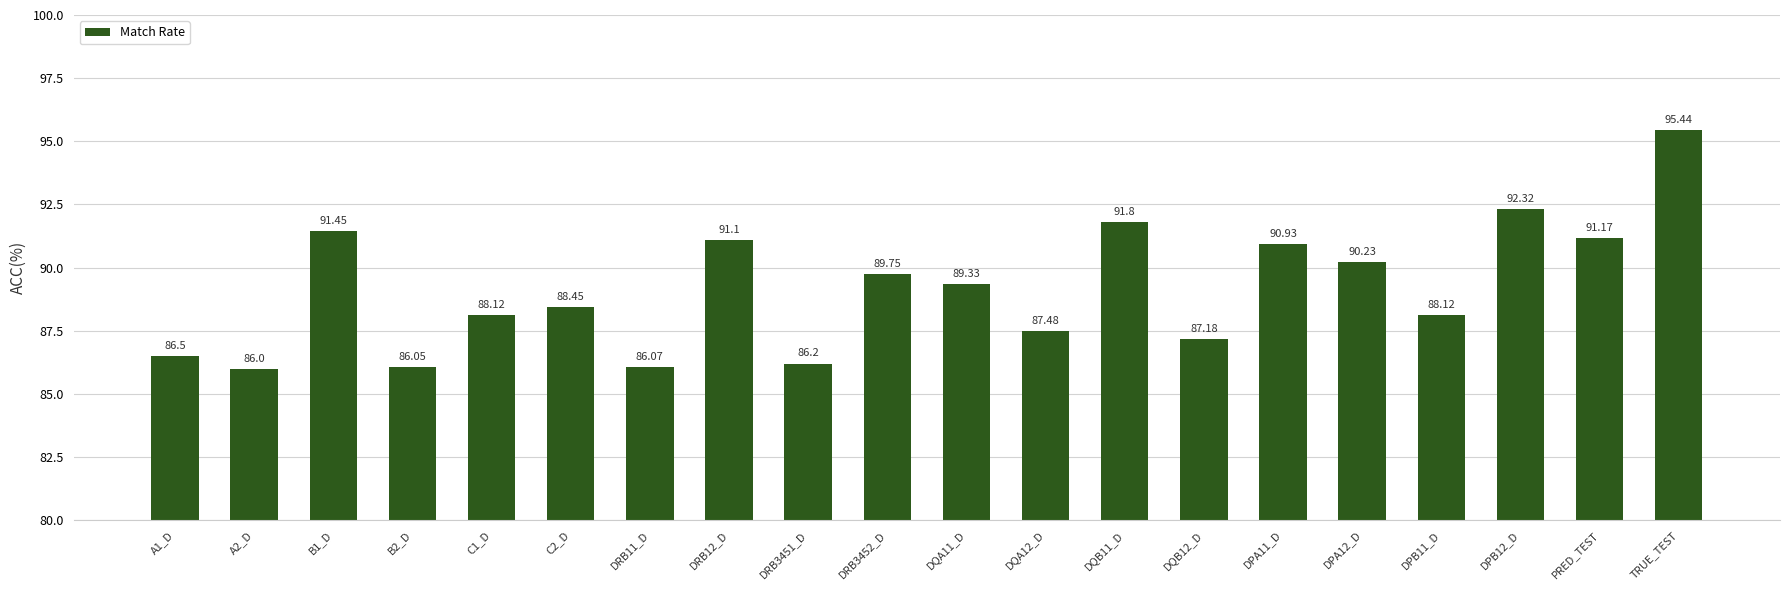

What is the label of the 2nd bar from the right?

PRED_TEST